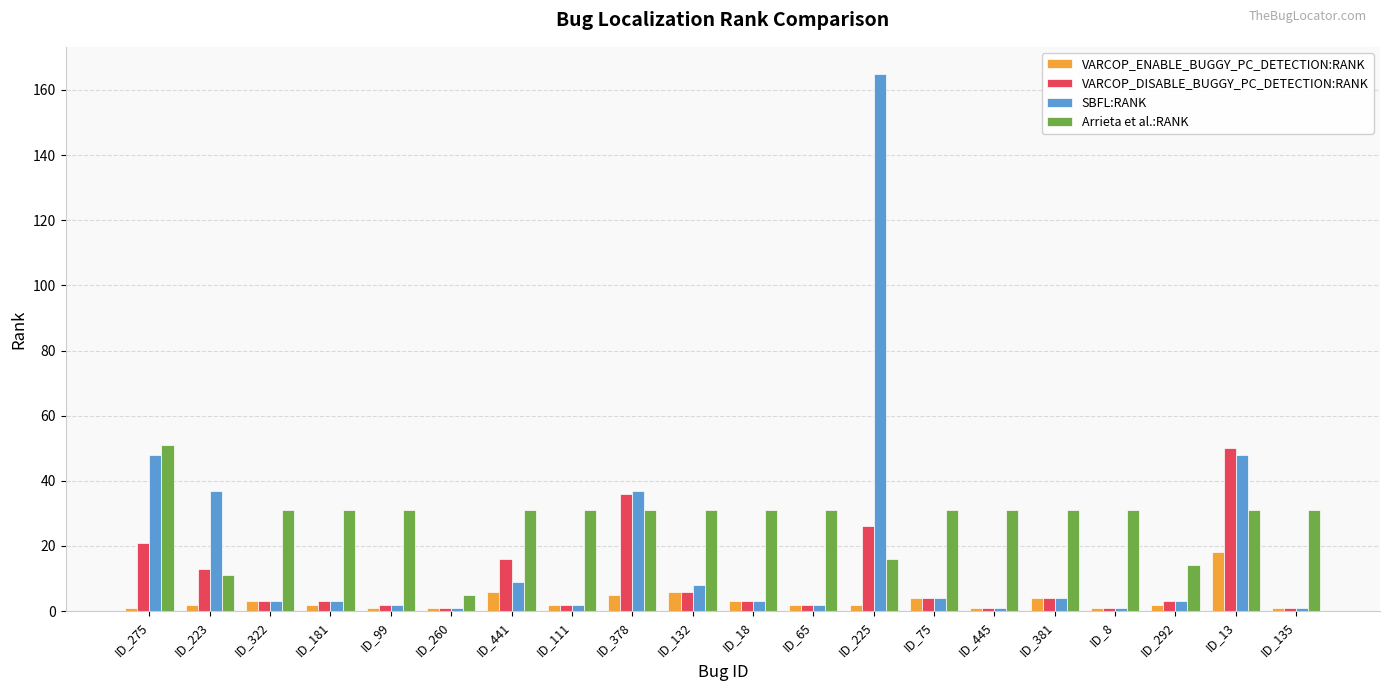

Which series has the largest range (max minus min)?

SBFL:RANK